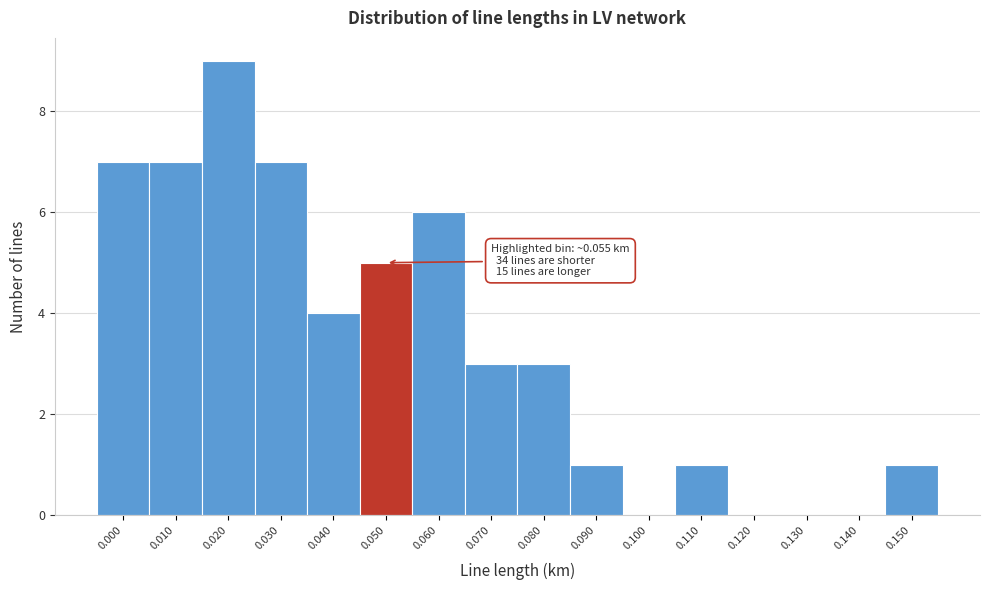

Reading left to right, list all the values displayed in this chart.

0.000=7	0.010=7	0.020=9	0.030=7	0.040=4	0.050=5	0.060=6	0.070=3	0.080=3	0.090=1	0.100=0	0.110=1	0.120=0	0.130=0	0.140=0	0.150=1